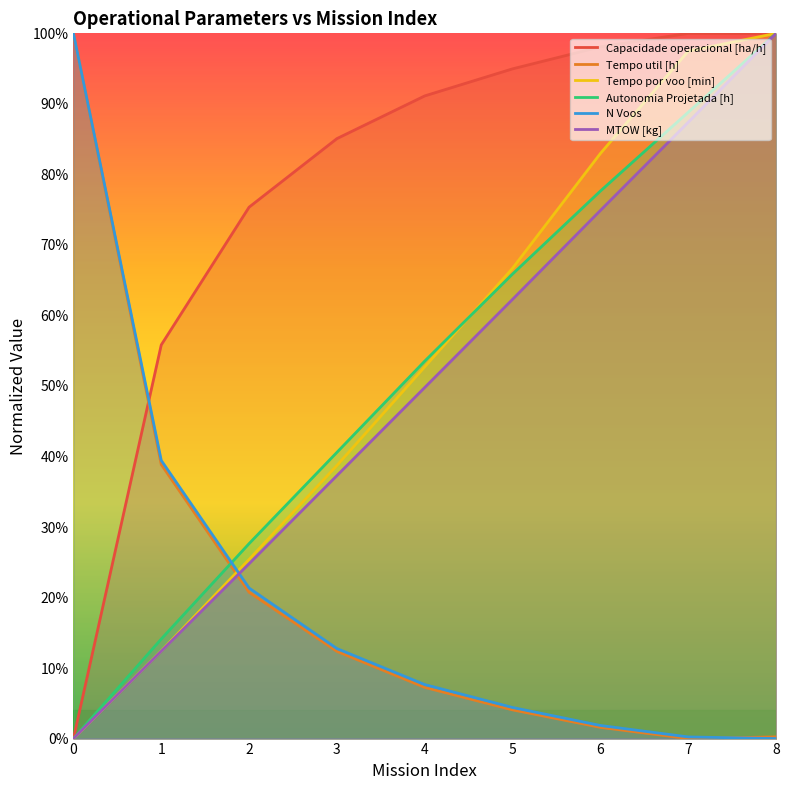

The Autonomia Projetada [h] series shows 0.3 at 2. True or false?

True